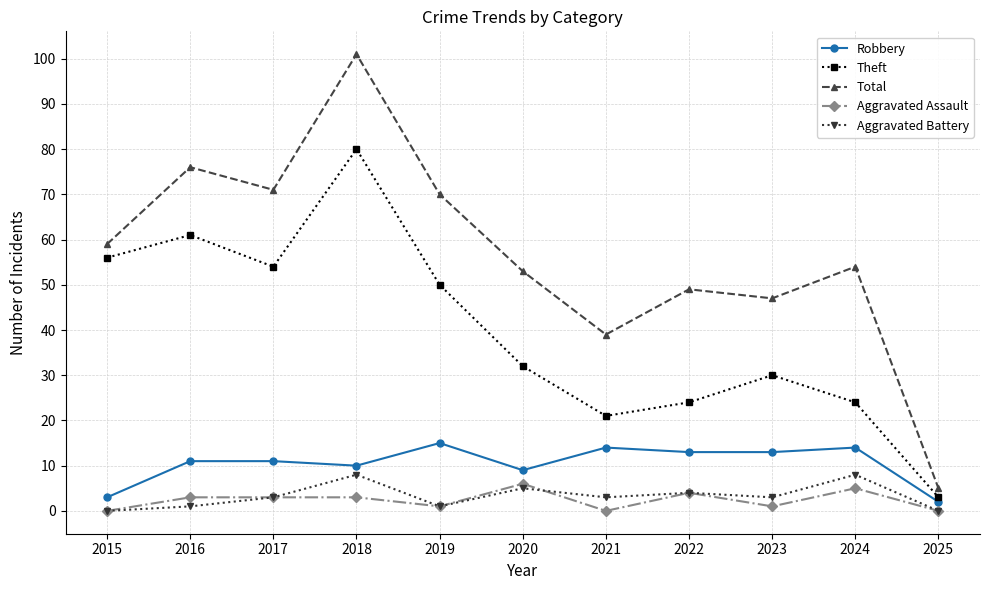

Does the chart display data point markers on the line(s)?

Yes